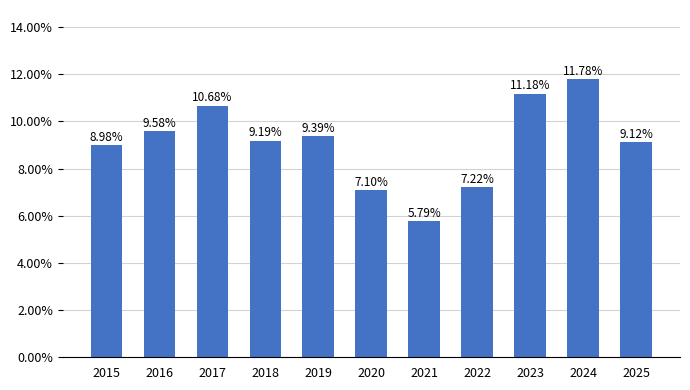

What is the sum of all values?

1.0